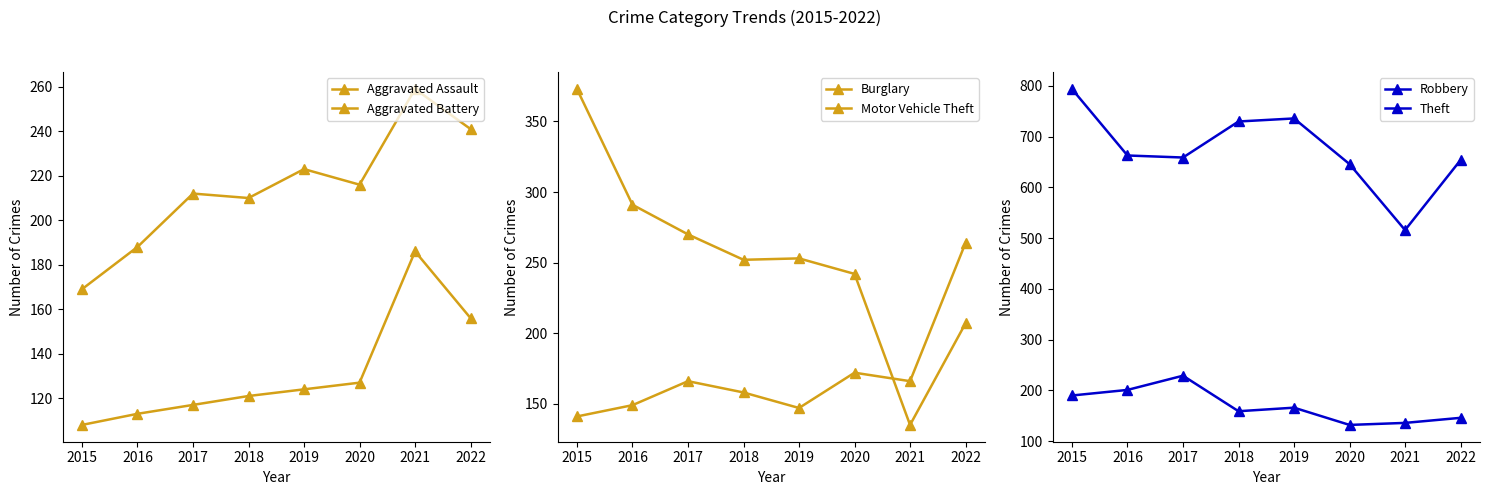

How many data points does each series have?

8